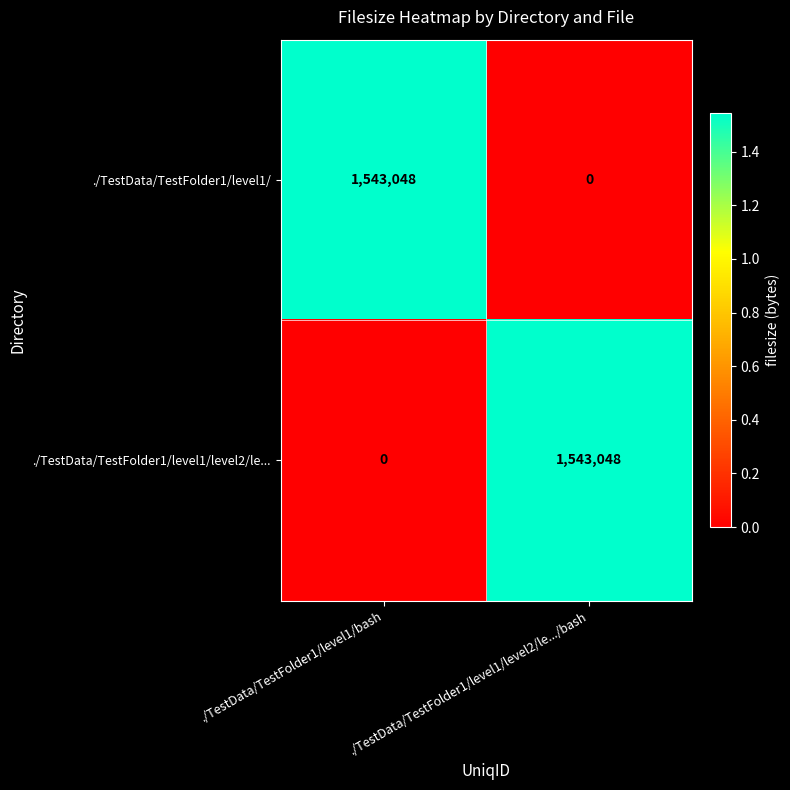

At ./TestData/TestFolder1/level1/level2/le.../bash, list the series in order from smallest to largest.

./TestData/TestFolder1/level1/, ./TestData/TestFolder1/level1/level2/le...